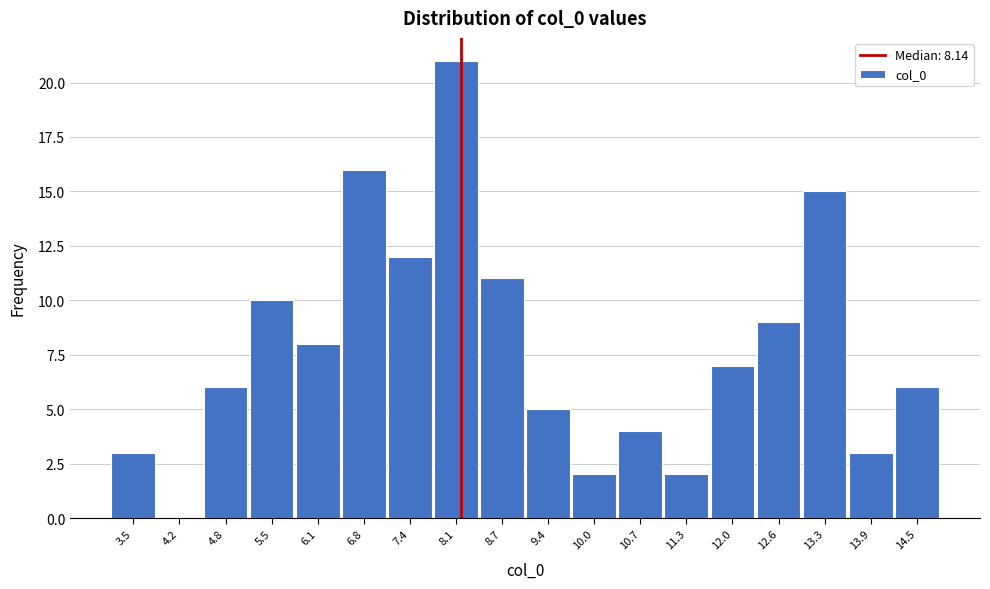

Reading left to right, transcribe this chart: for each bar, give the range it covers on the x-axis and its height. Neither the bar edges nor the heights are printed on the chart, so give them approximately, as read against the axes.

3.2 to 3.9: 3
3.9 to 4.5: 0
4.5 to 5.2: 6
5.2 to 5.8: 10
5.8 to 6.5: 8
6.5 to 7.1: 16
7.1 to 7.7: 12
7.7 to 8.4: 21
8.4 to 9.0: 11
9.0 to 9.7: 5
9.7 to 10.3: 2
10.3 to 11.0: 4
11.0 to 11.6: 2
11.6 to 12.3: 7
12.3 to 12.9: 9
12.9 to 13.6: 15
13.6 to 14.2: 3
14.2 to 14.9: 6